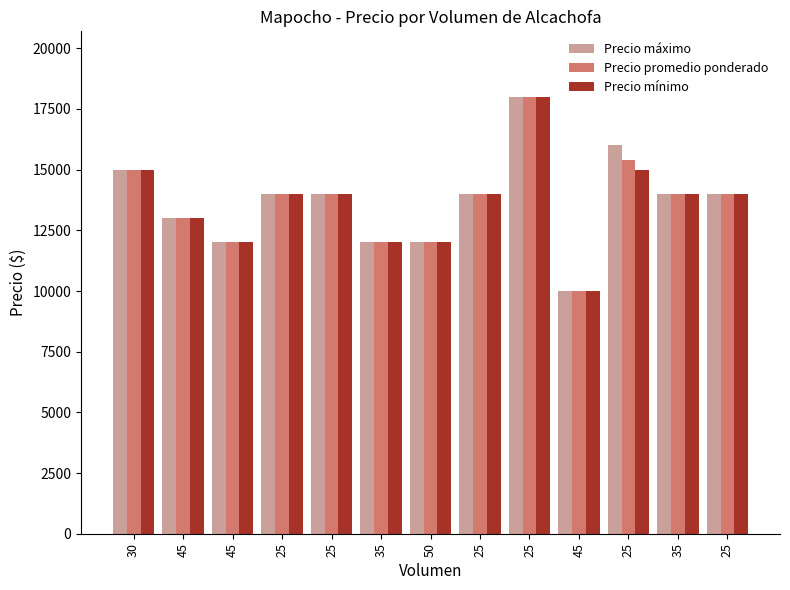

At how many categories does at least one series exceed 10785?

12